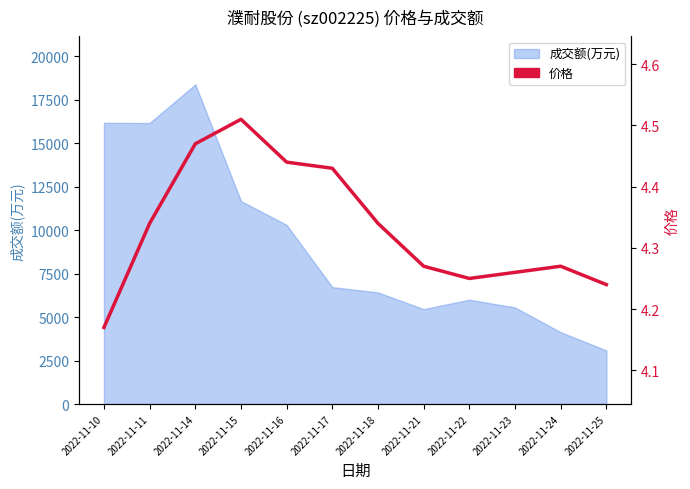

At which label is the value closest to 4?

2022-11-10